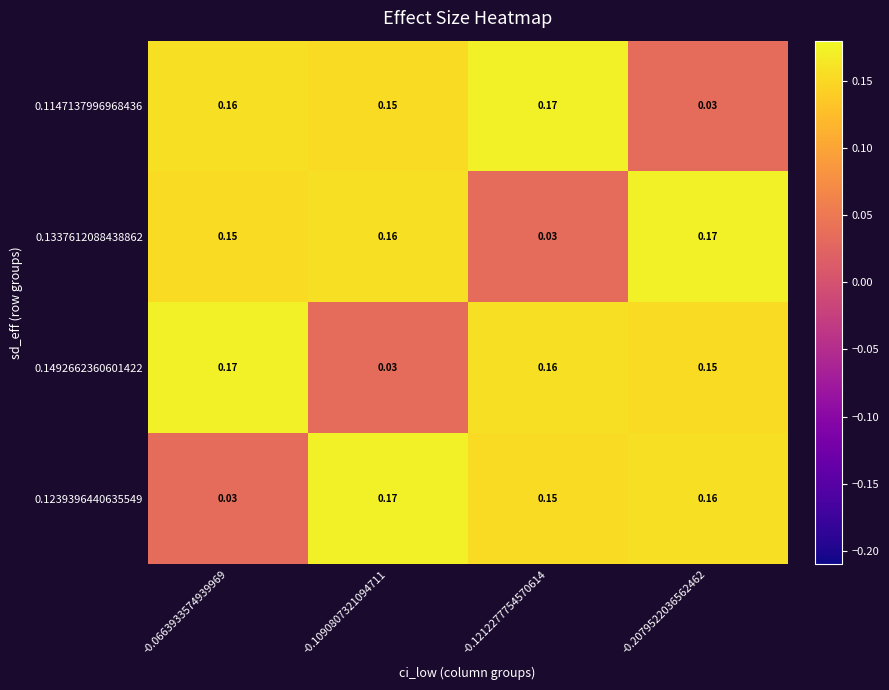

Is the value of 0.1239396440635549 at -0.0663933574939969 greater than the value of 0.1492662360601422 at -0.0663933574939969?

No